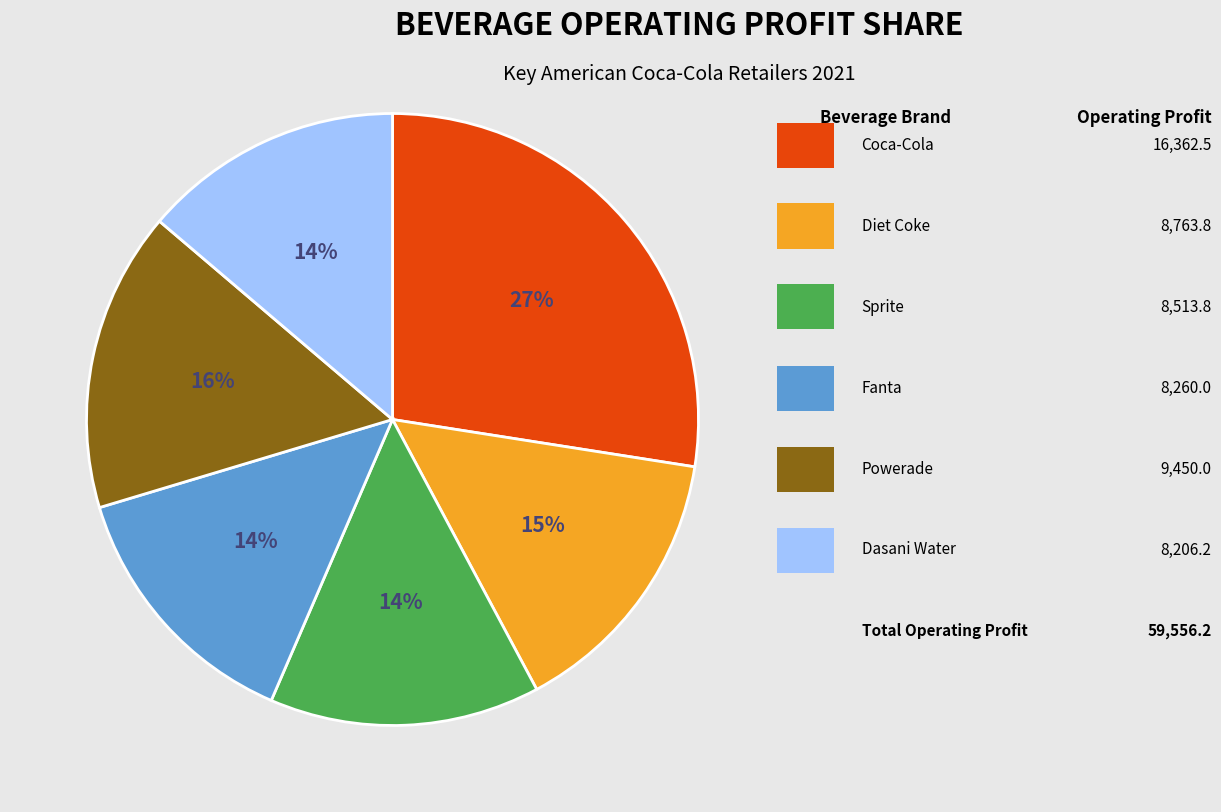

Is there a majority slice in this chart?

No